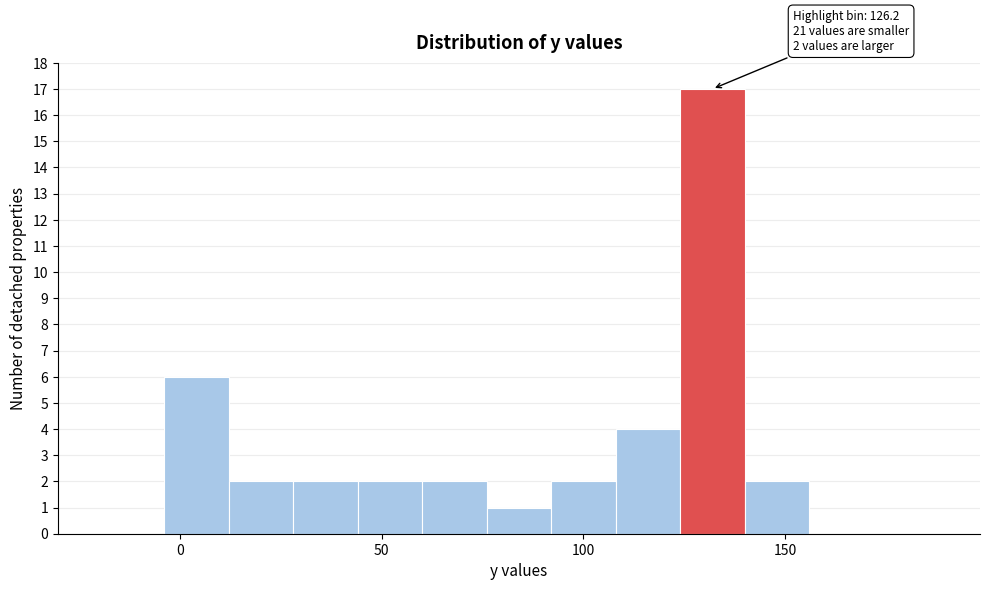

Around what value on the x-axis is the tallest bar? Give the approximate position of its centre, as read against the axis.

130